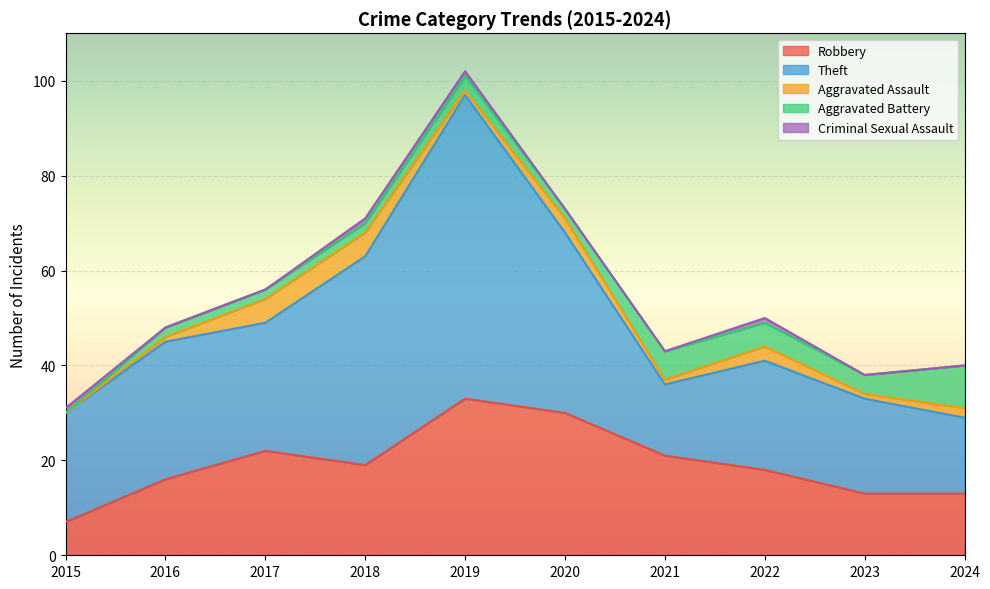

Is the value of Aggravated Assault at 2024 greater than the value of Criminal Sexual Assault at 2019?

Yes